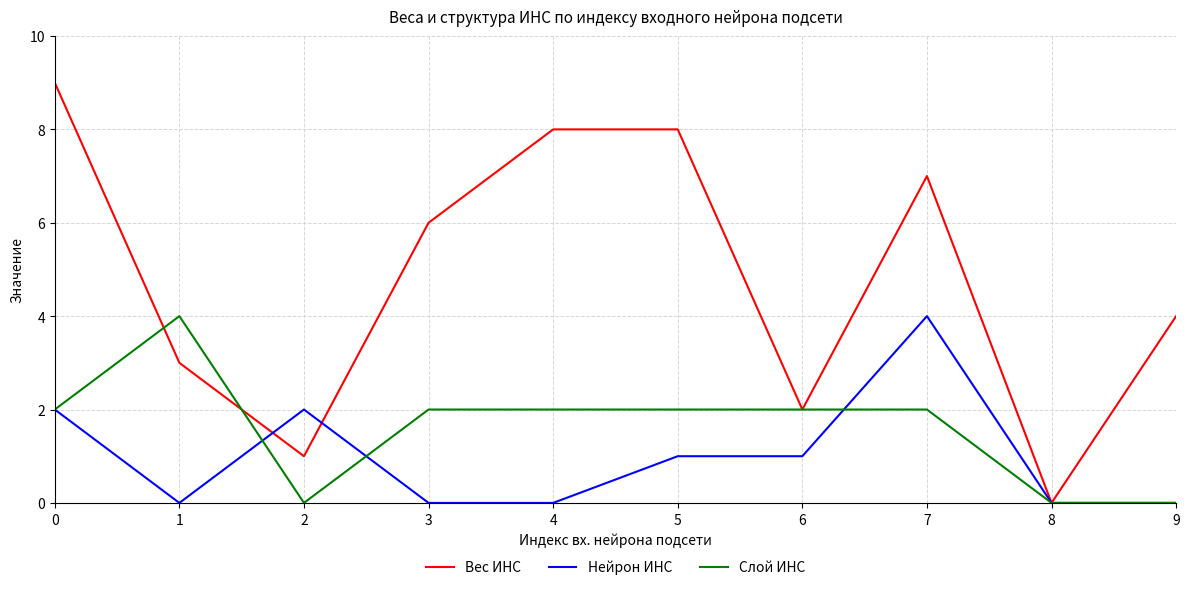

What are all the series names shown in the legend?

Вес ИНС, Нейрон ИНС, Слой ИНС